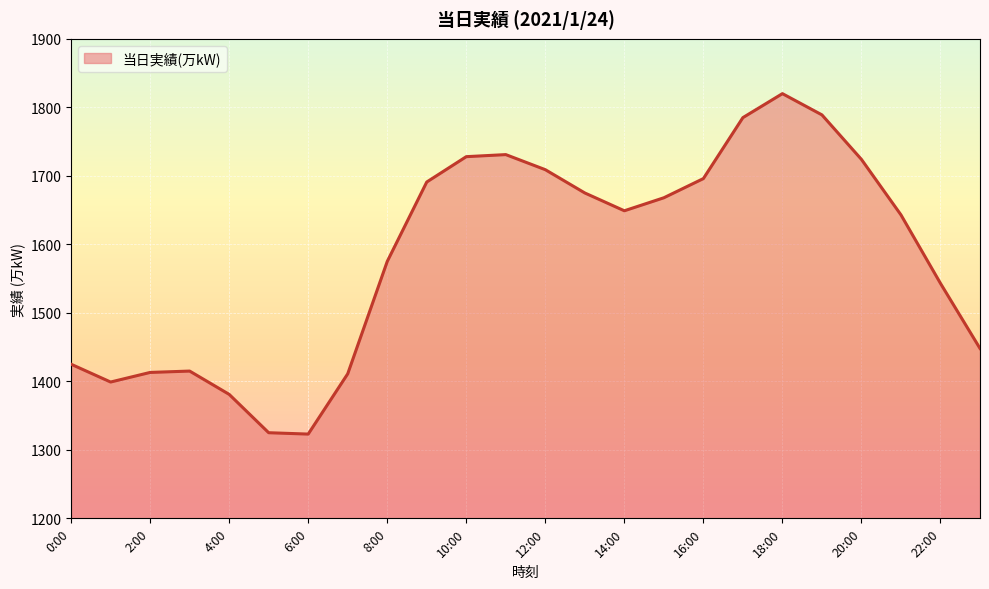

What is the maximum value shown in the chart?

1820